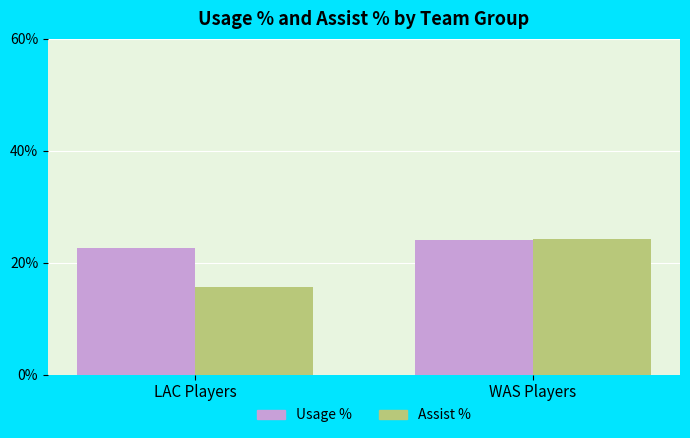

List the series in order of their overall mean, lowest first.

Assist %, Usage %